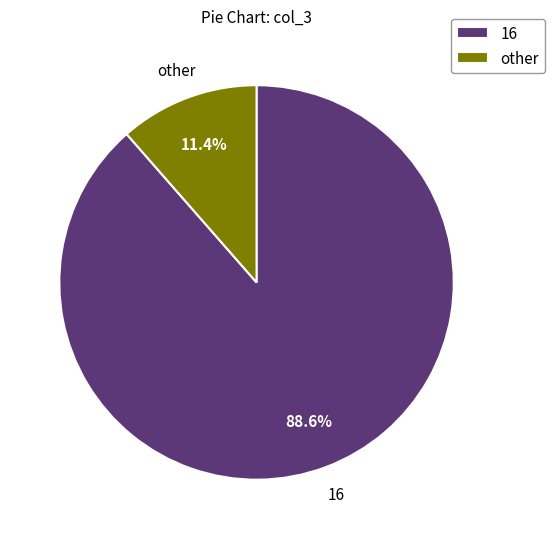

Which has a higher value, other or 16?

16